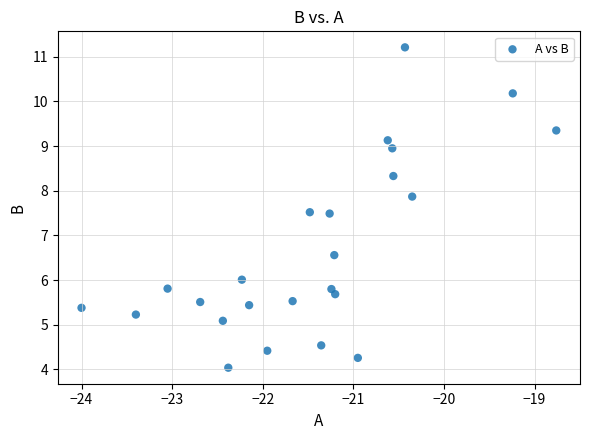

What is the range of X values (max minus min)?

5.2